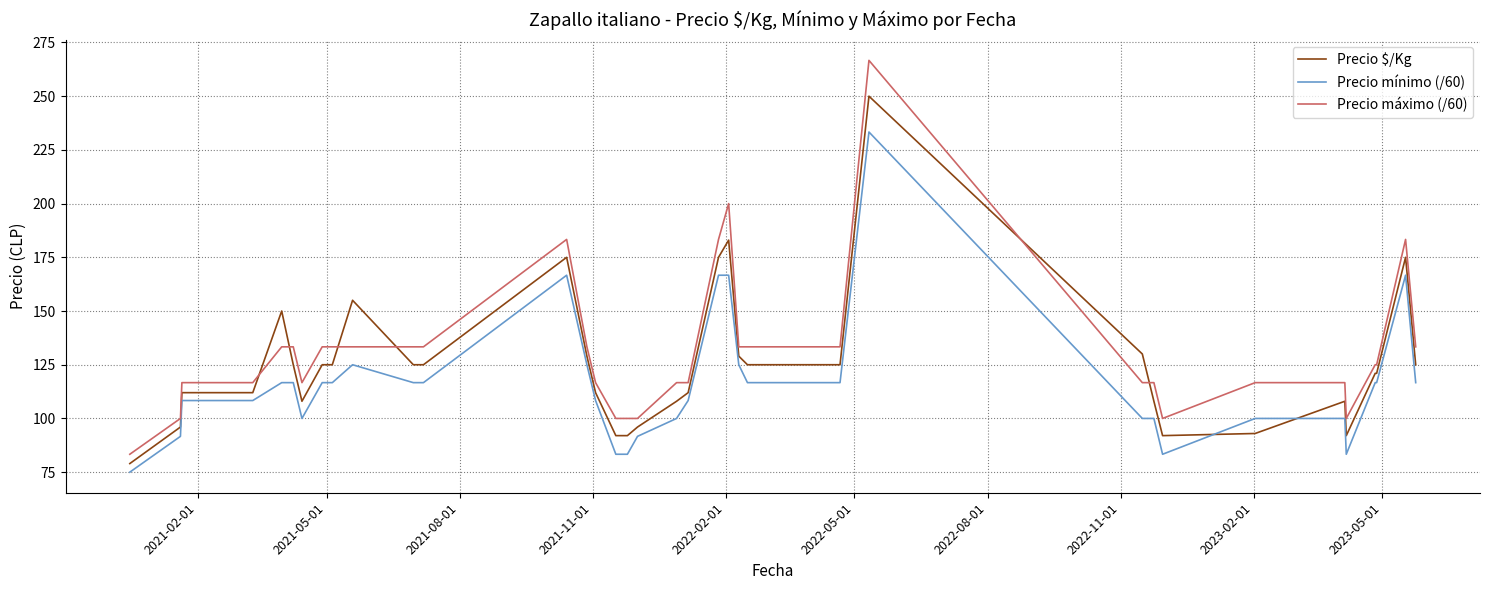

After their last crossing, which series has the higher values: Precio mínimo (/60) or Precio $/Kg?

Precio $/Kg